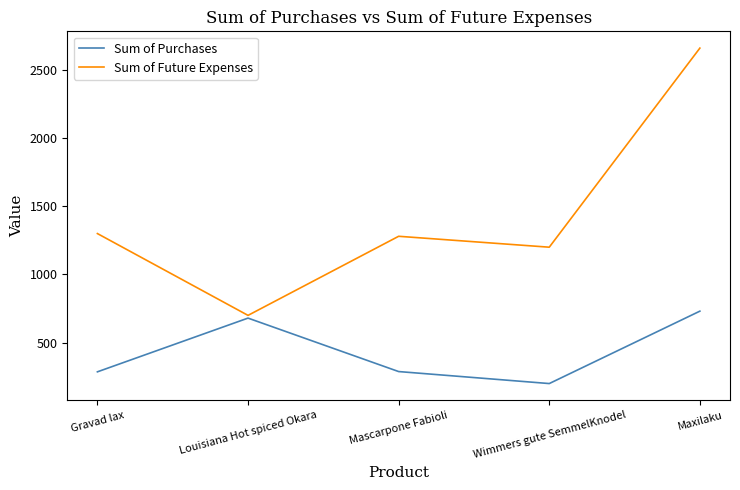

At how many categories does at least one series exceed 1820?

1